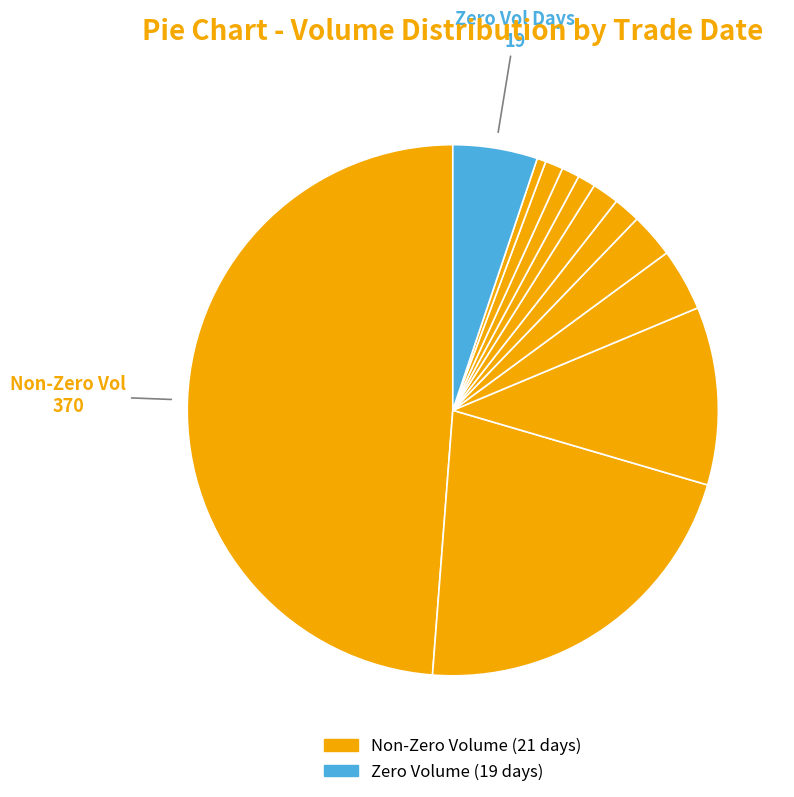

How many slices are in this pie chart?

12